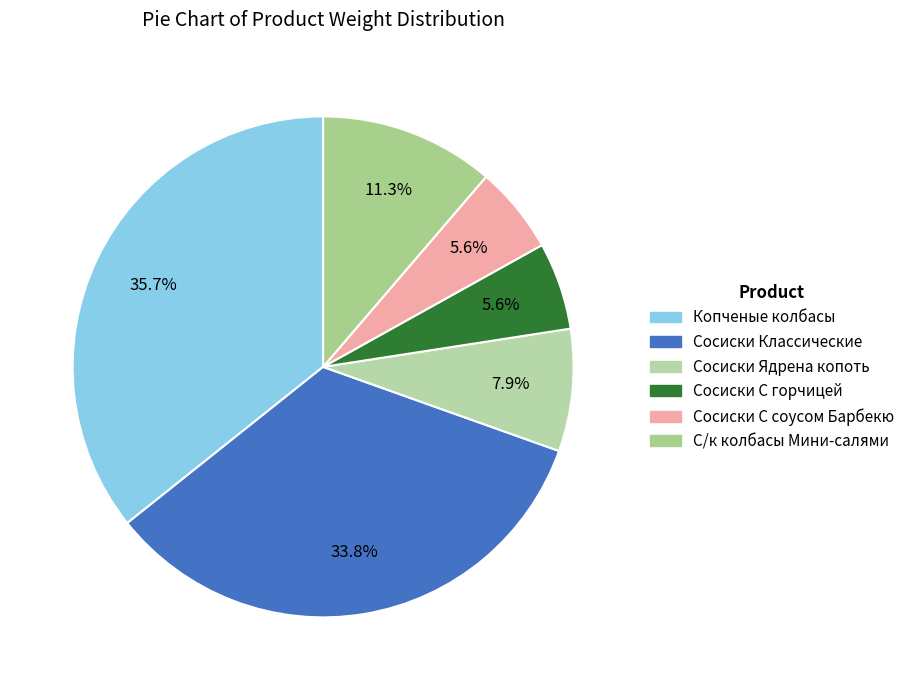

Is it true that Сосиски Ядрена копоть is 8% of the pie?

True